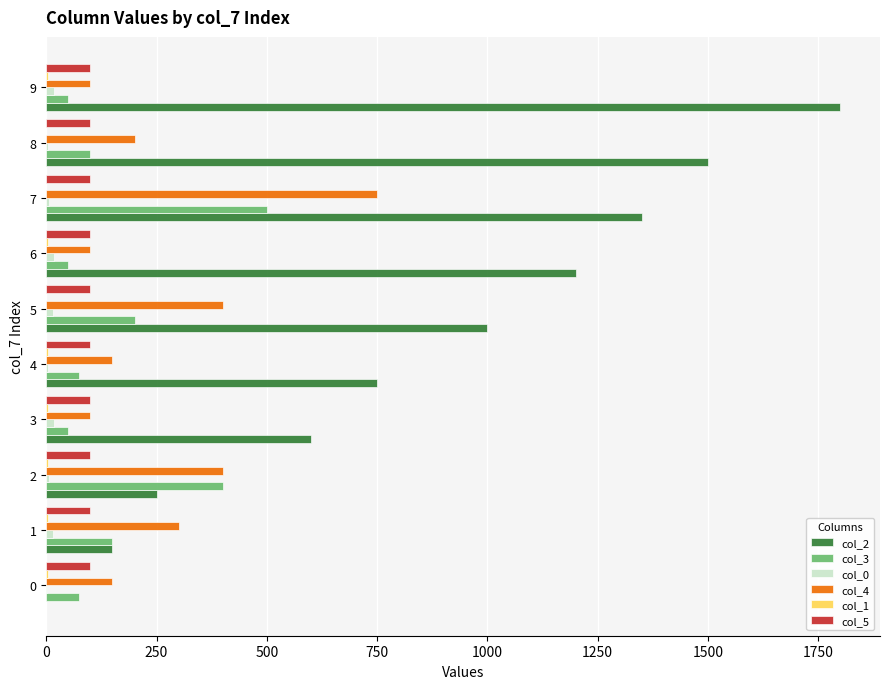

The value of col_3 at 1 is 84. True or false?

False